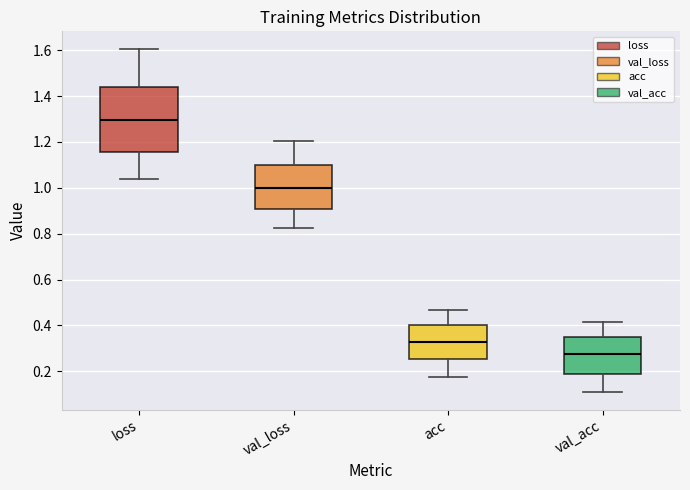

Reading left to right, transcribe this box plot: for each box, give where its median line is, the range the box spans, and where its two whiskers end, as read against the y-axis. The values are not printed on the chart, so give them approximately, as read against the axis.

loss: median 1.30, box 1.16 to 1.44, whiskers 1.04 to 1.60
val_loss: median 1.00, box 0.90 to 1.10, whiskers 0.82 to 1.20
acc: median 0.32, box 0.26 to 0.40, whiskers 0.18 to 0.46
val_acc: median 0.28, box 0.18 to 0.36, whiskers 0.10 to 0.42